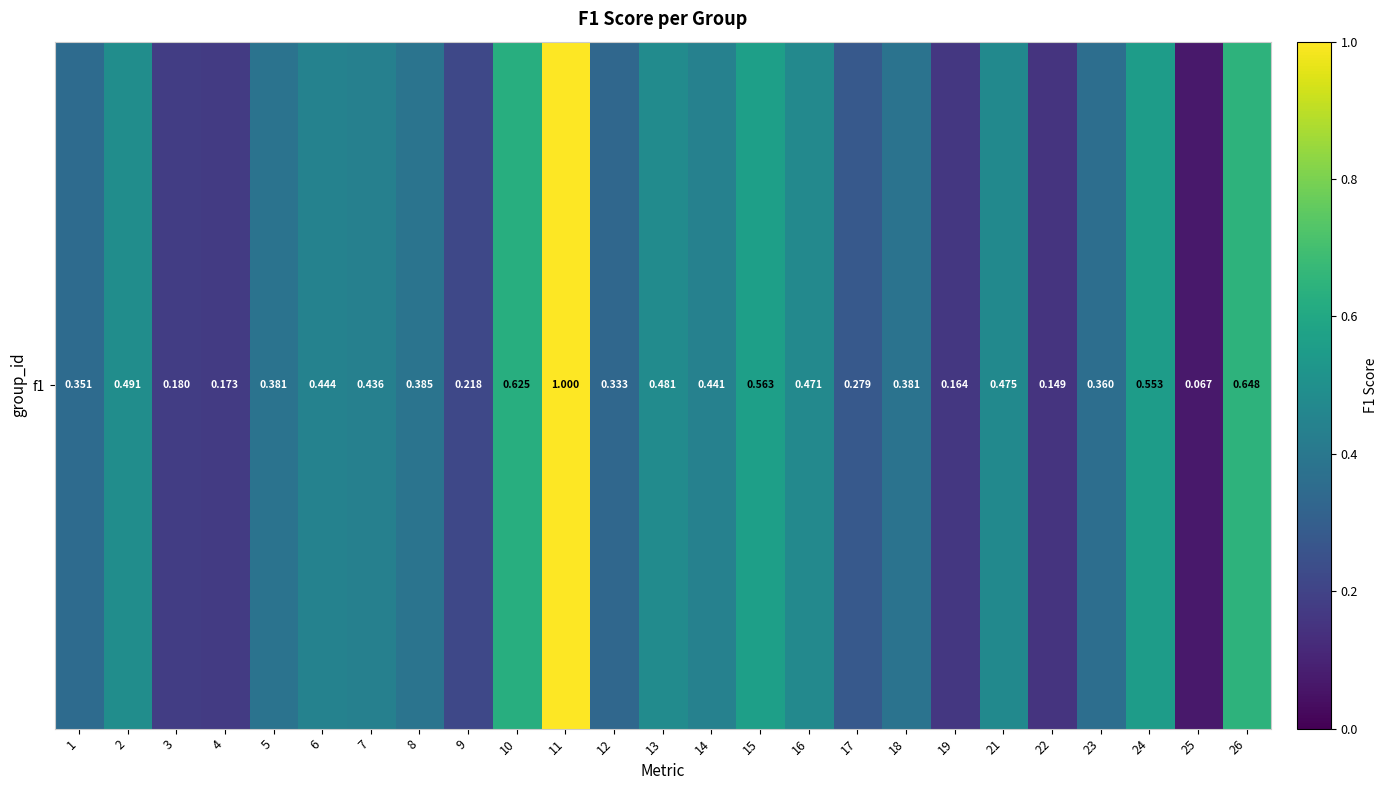

Rank the categories by value from highest to lowest.

11, 26, 10, 15, 24, 2, 13, 21, 16, 6, 14, 7, 8, 5, 18, 23, 1, 12, 17, 9, 3, 4, 19, 22, 25